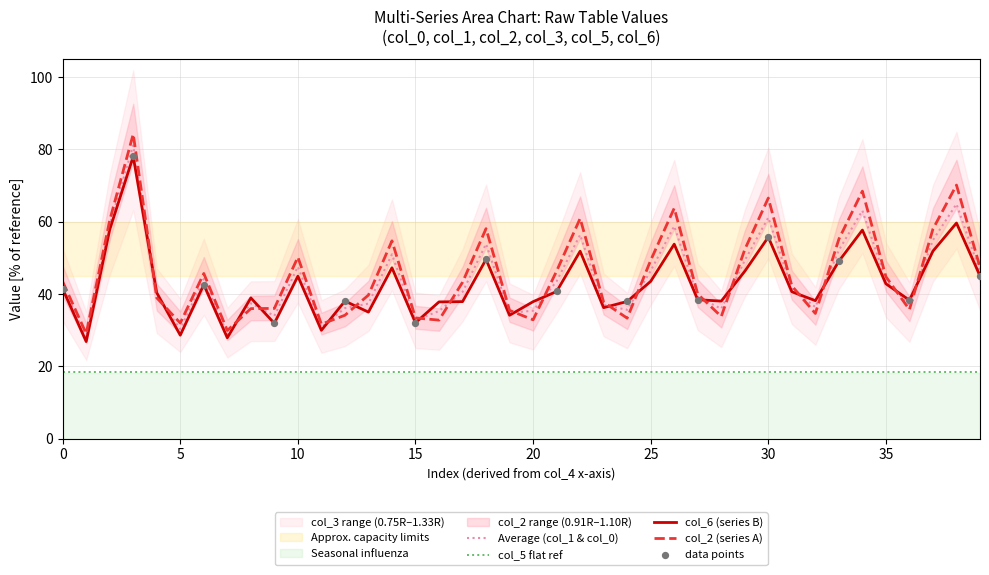

True or false: col_6 (series B) and col_5 flat ref cross at least once.

False